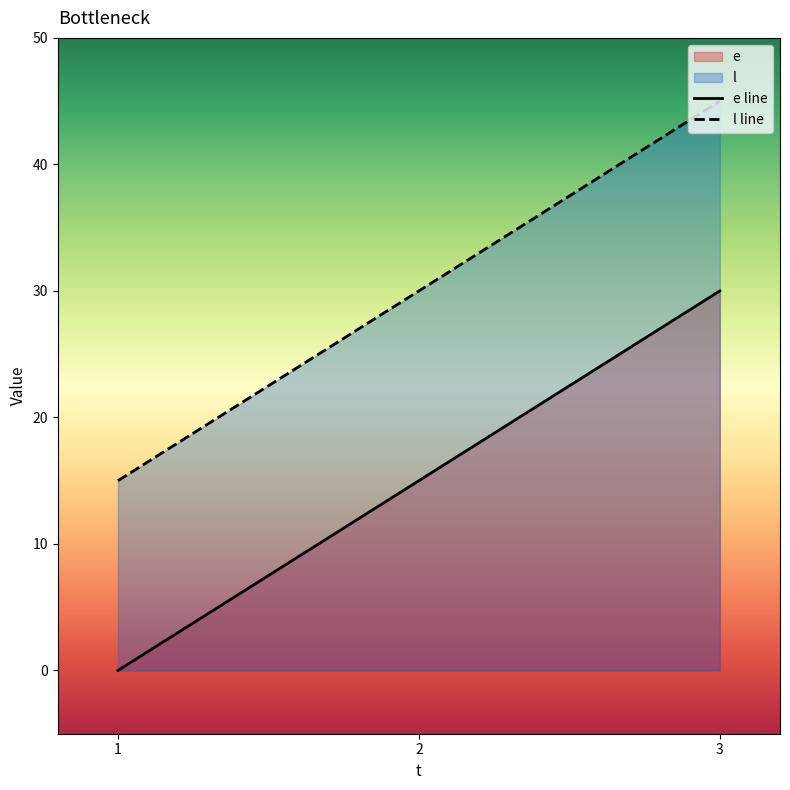

Which series has the widest spread of values?

e line